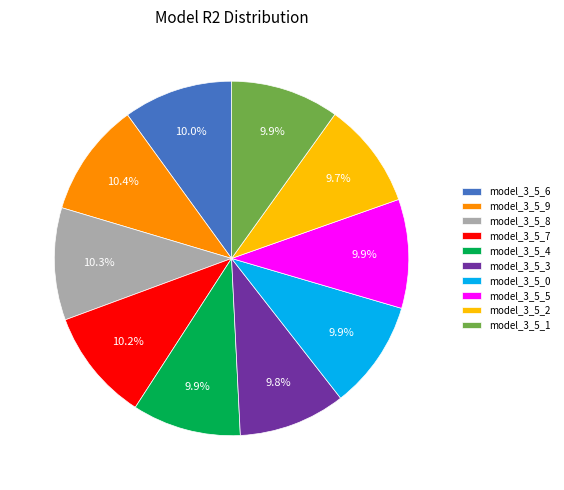

What portion of the pie excludes model_3_5_4?

90.1%